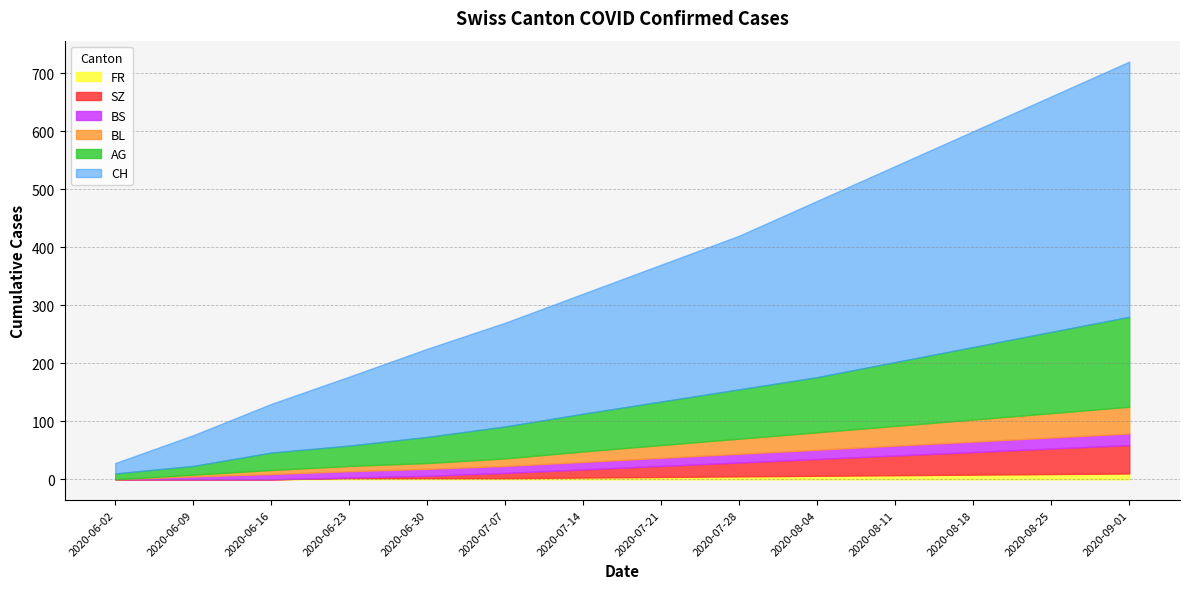

At which category is the sum across all series the highest?

2020-09-01